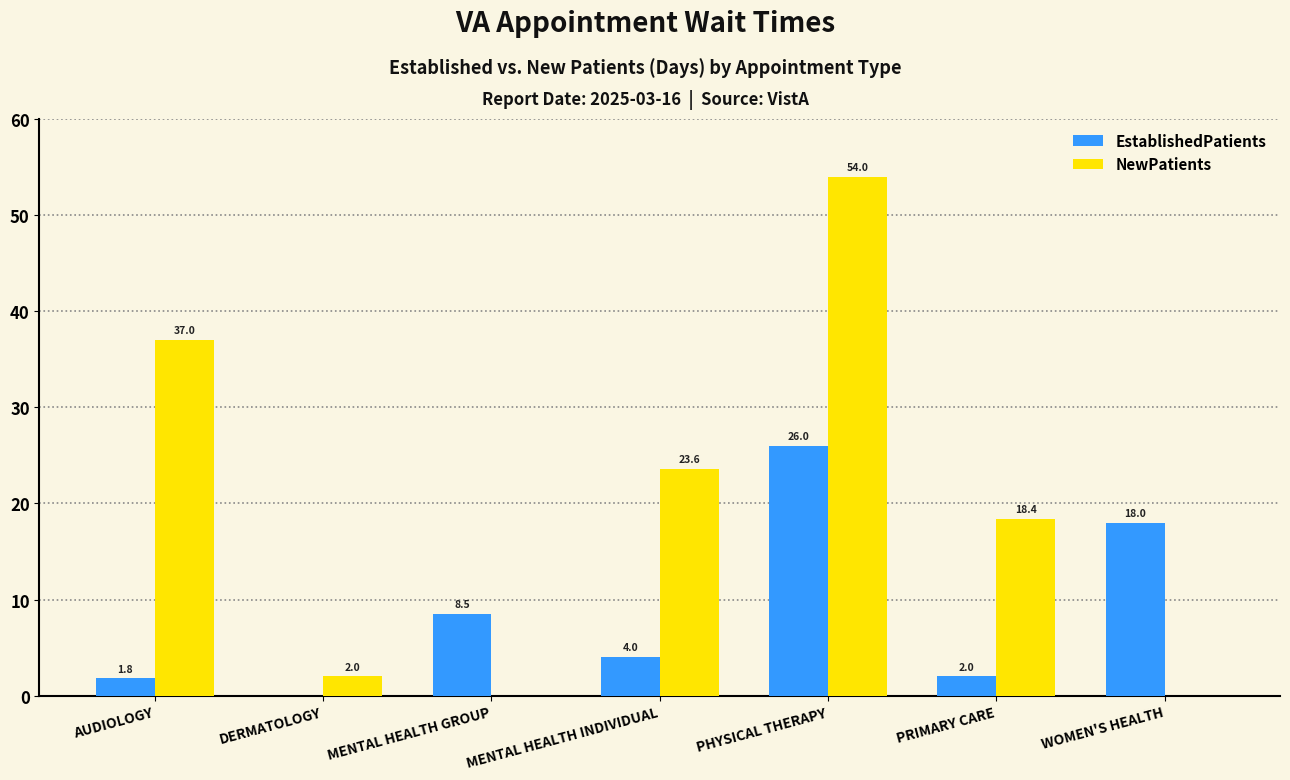

How many data points in NewPatients are above 18?

4